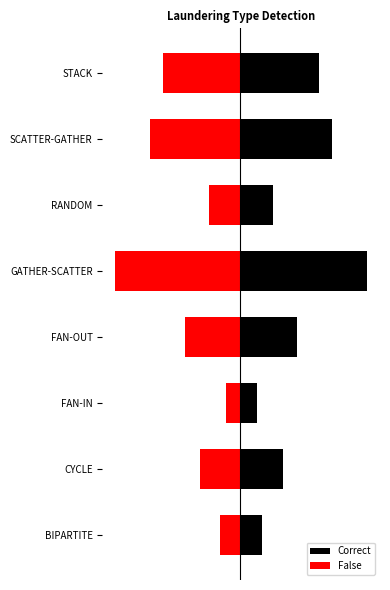

Rank the series by their average value, from highest to lowest.

Correct, False